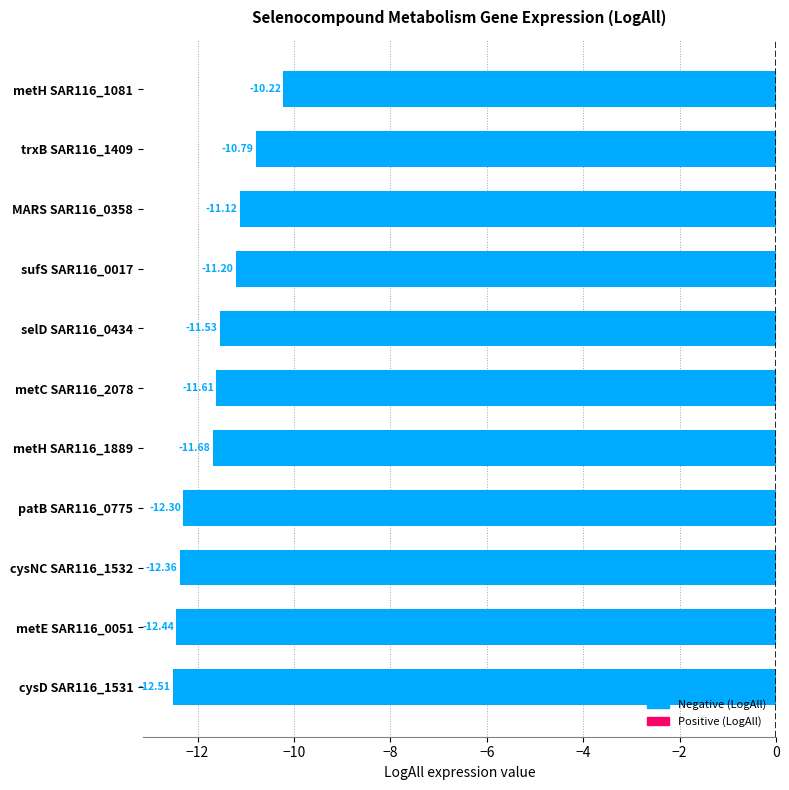

How many bars are there in total?

11